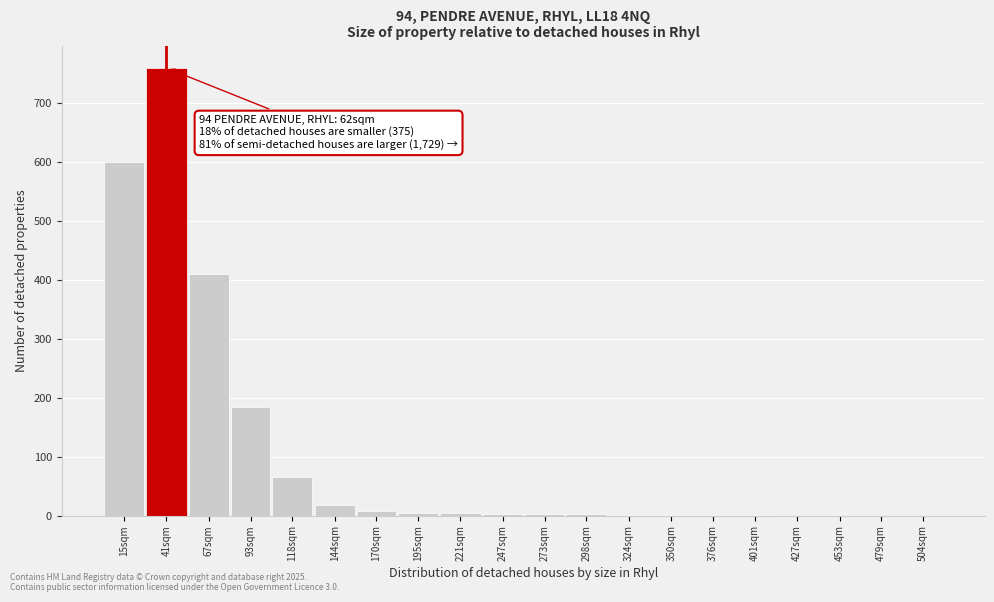

At which label is the value closest to 380?

67sqm